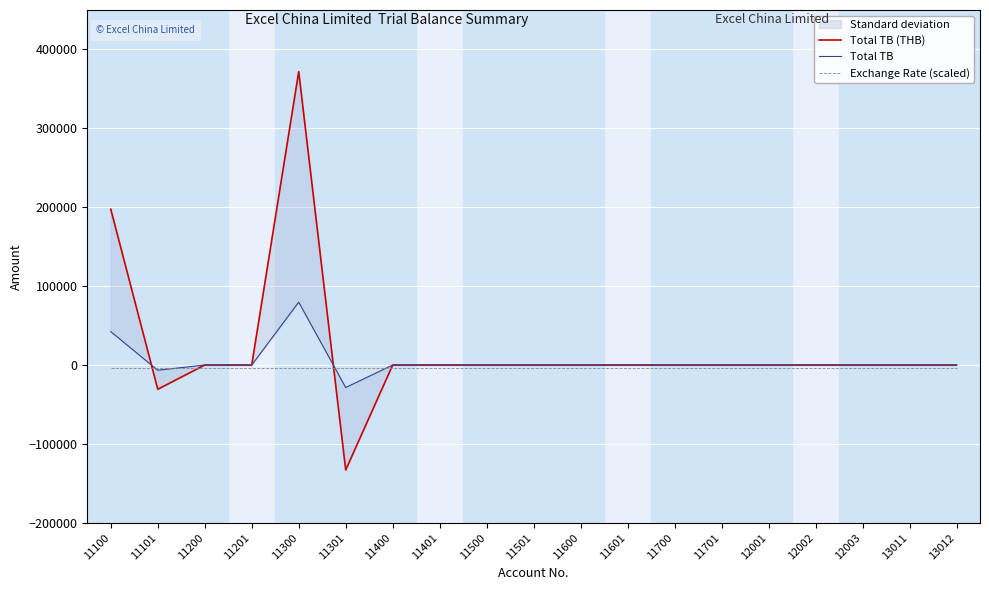

What is the value of the Exchange Rate (scaled) point at the 2nd from the left?

-3350.0